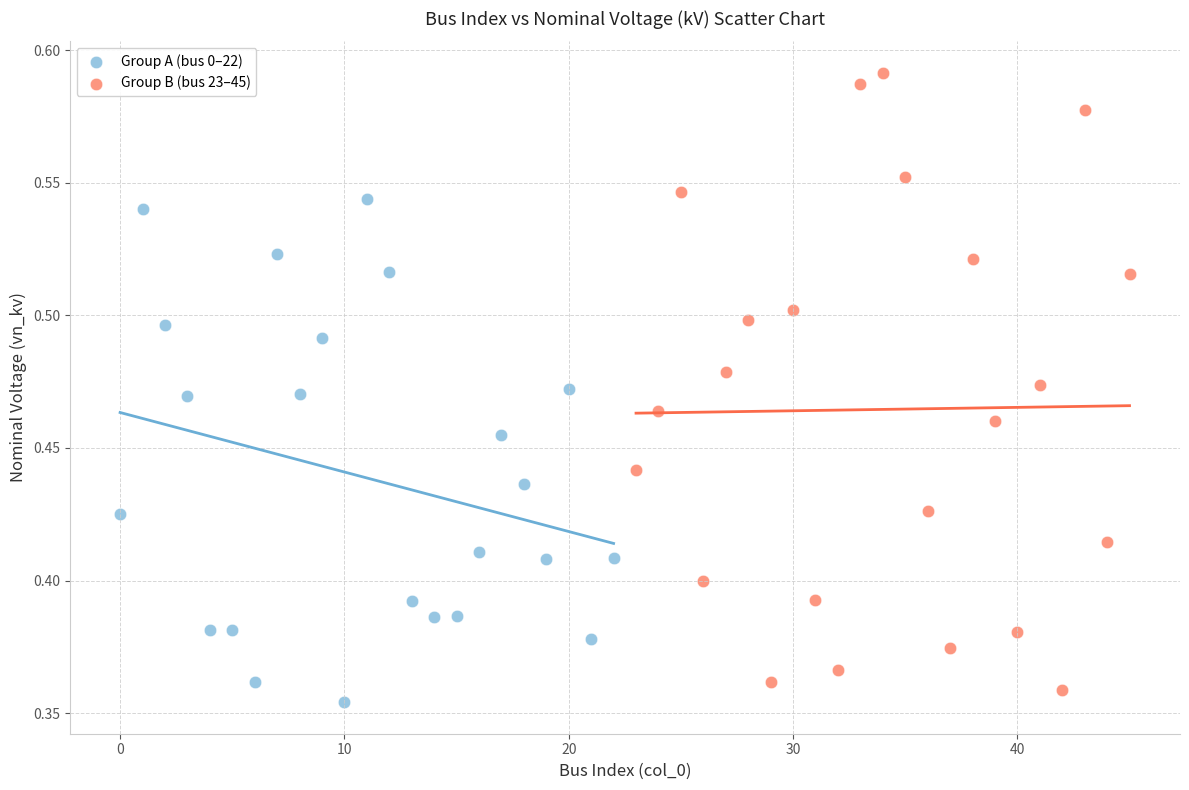

Which series has the largest Y range (max minus min)?

Group B (bus 23–45)